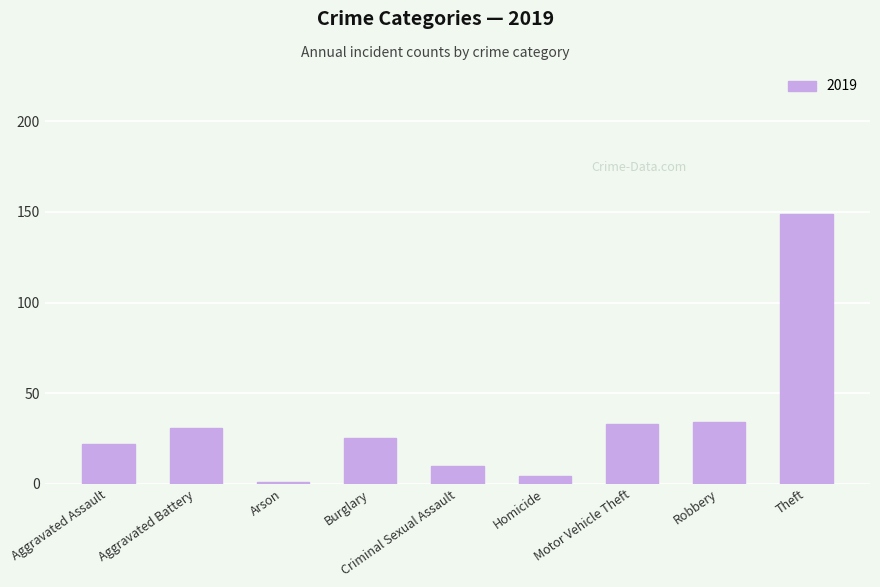

What is the sum of the values at Motor Vehicle Theft and Aggravated Battery?

64